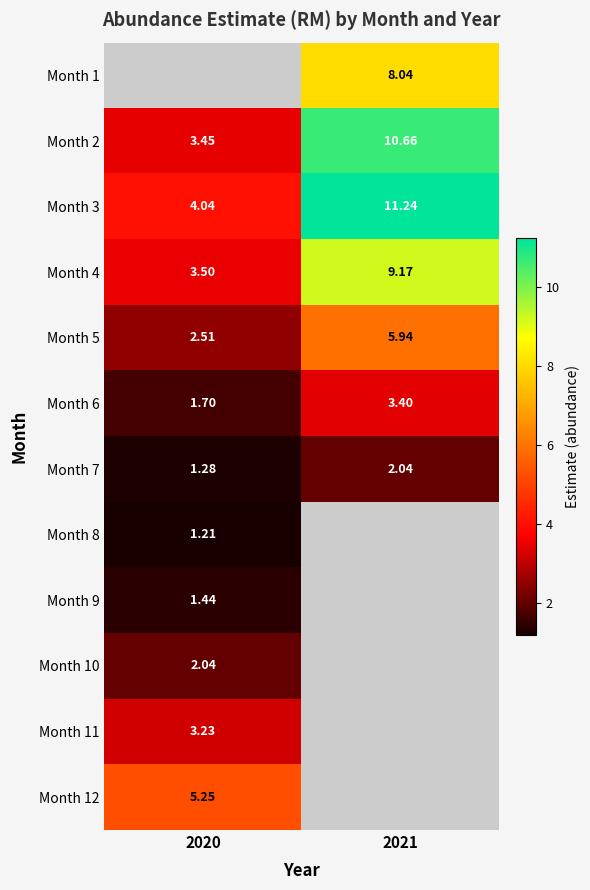

Is the value of Month 7 at 2021 greater than the value of Month 12 at 2020?

No